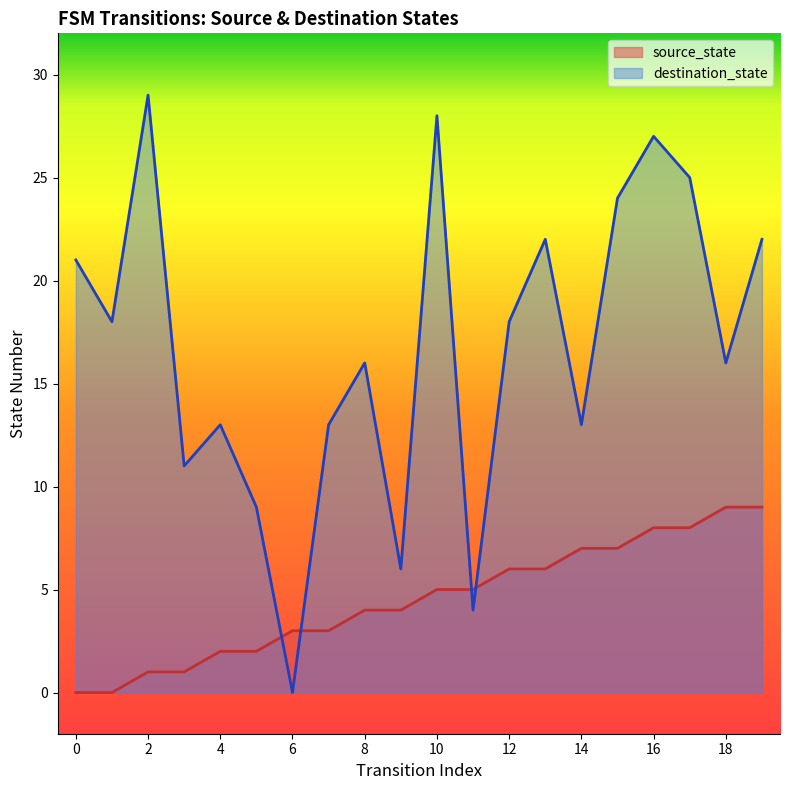

Does the chart have visible grid lines?

No